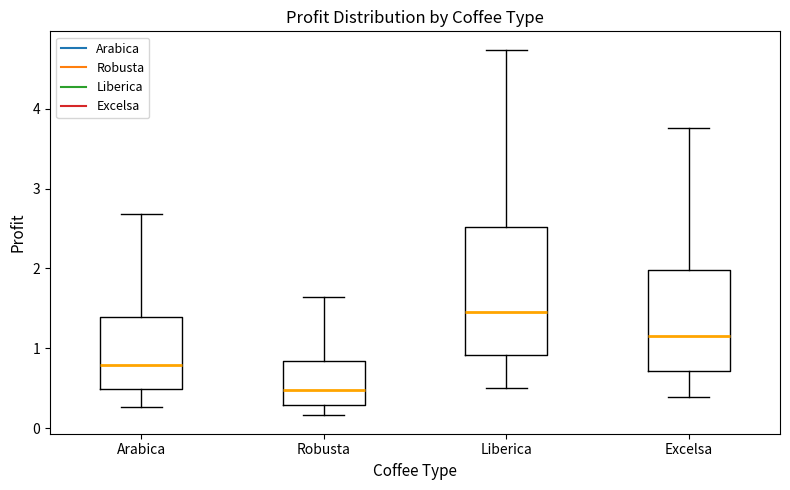

Where is the lower edge of the box for Excelsa on the y-axis? The values are not printed on the chart, so give them approximately, as read against the axis.

0.7